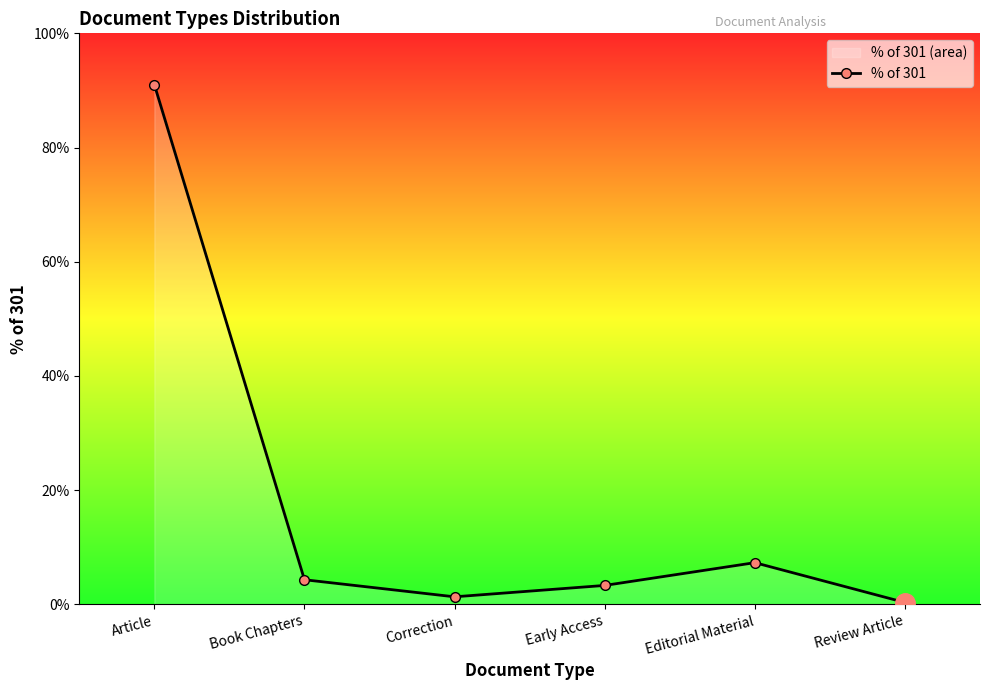

Count the number of data series in this chart.

1